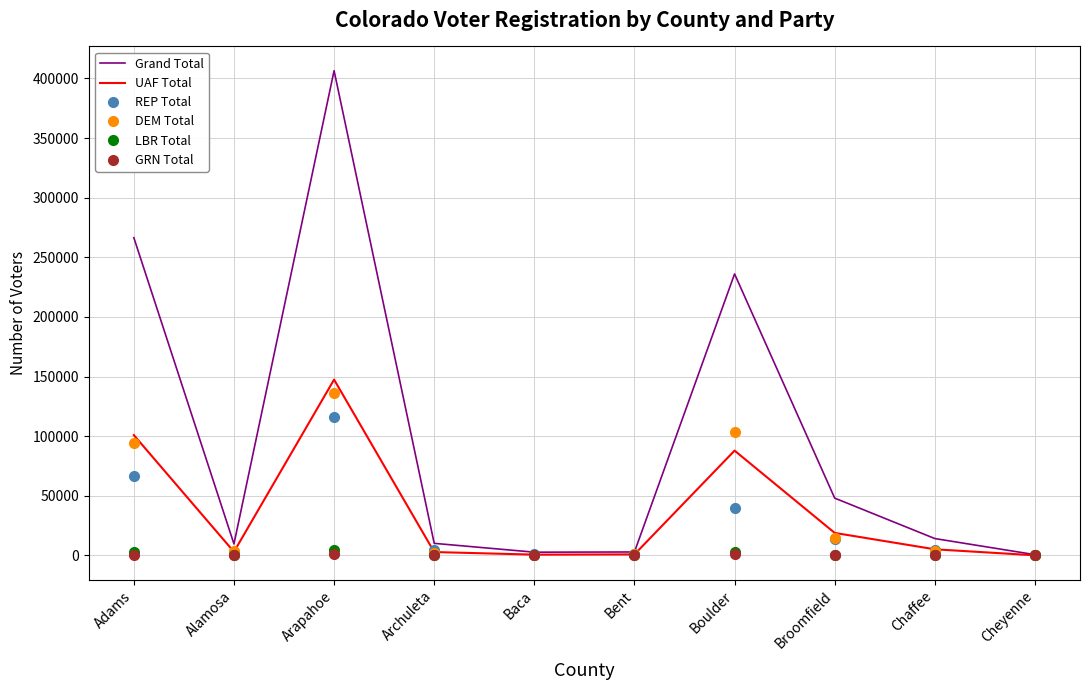

At how many categories does at least one series exceed 250807?

2